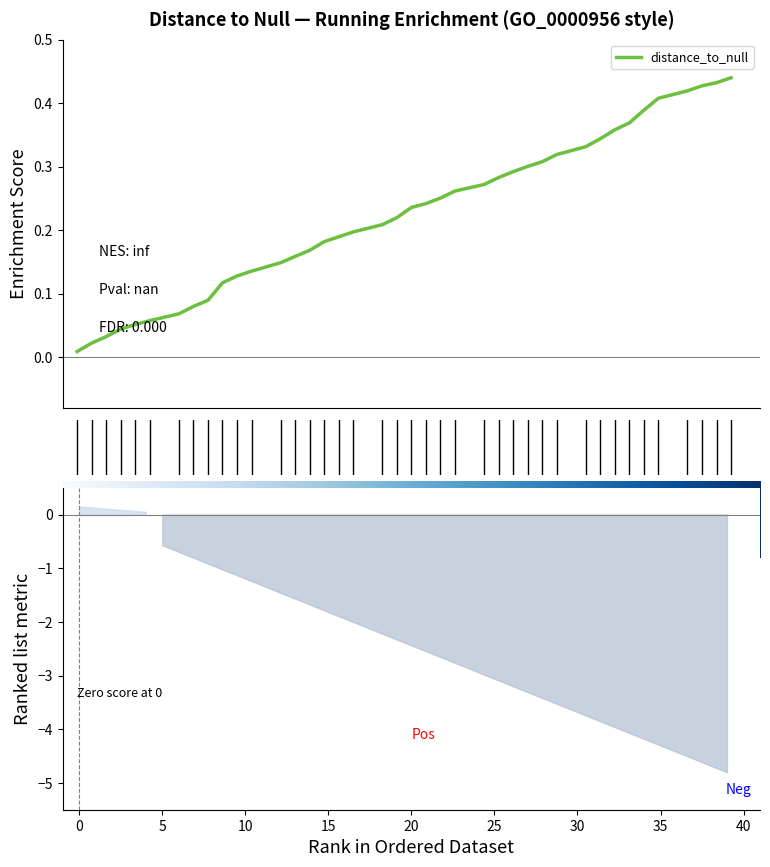

Reading right to left, what are all the values shown in this chart?

0.4	0.4	0.4	0.4	0.4	0.4	0.4	0.4	0.3	0.3	0.3	0.3	0.3	0.3	0.3	0.3	0.3	0.3	0.2	0.2	0.2	0.2	0.2	0.2	0.2	0.2	0.2	0.1	0.1	0.1	0.1	0.1	0.1	0.1	0.1	0.1	0.0	0.0	0.0	0.0